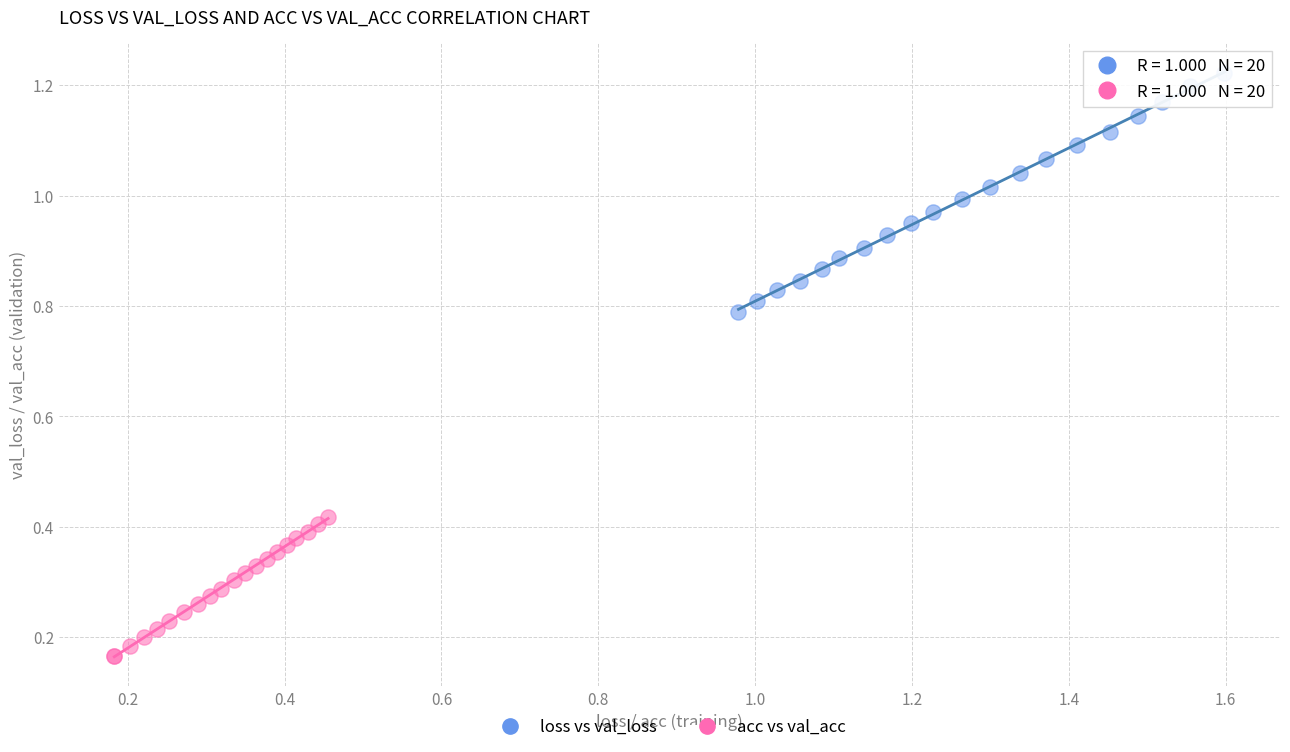

Which series contains the highest Y value?

loss vs val_loss